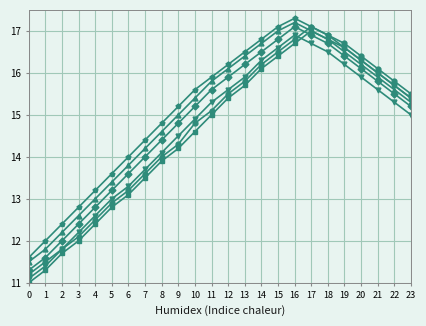

Count the number of categories in the chart.

24